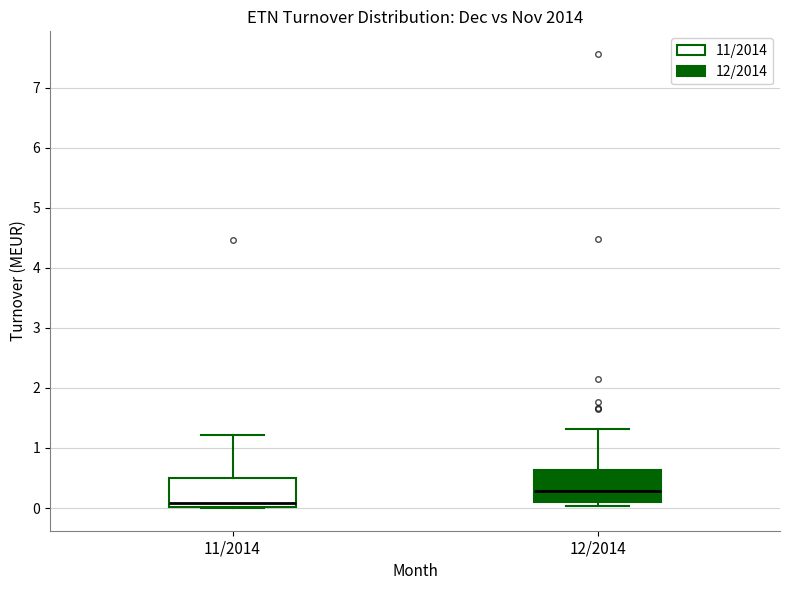

Which box's median line is the lowest?

11/2014